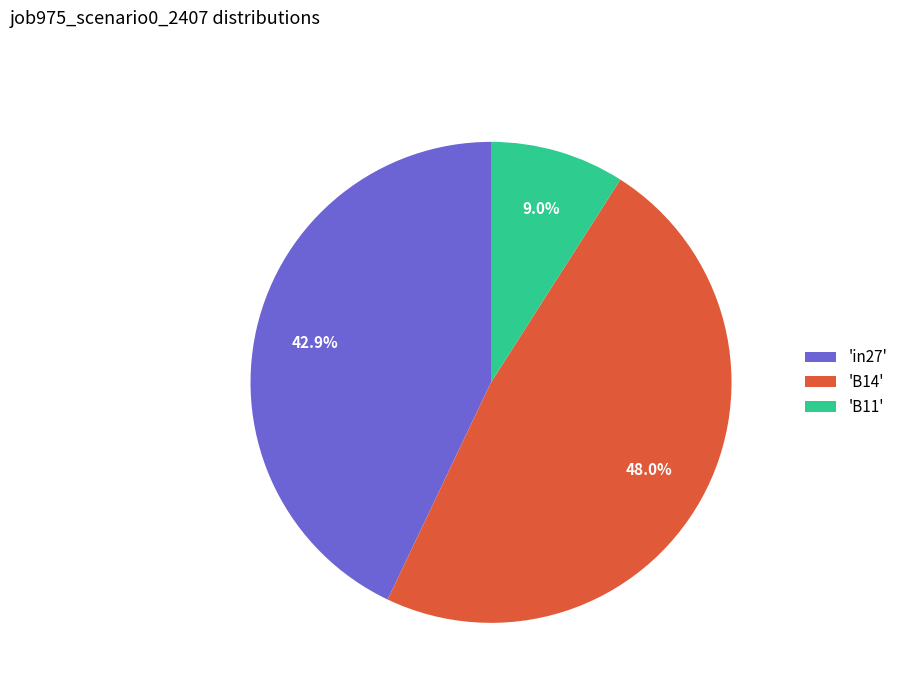

Is 'in27' the majority of the pie?

No